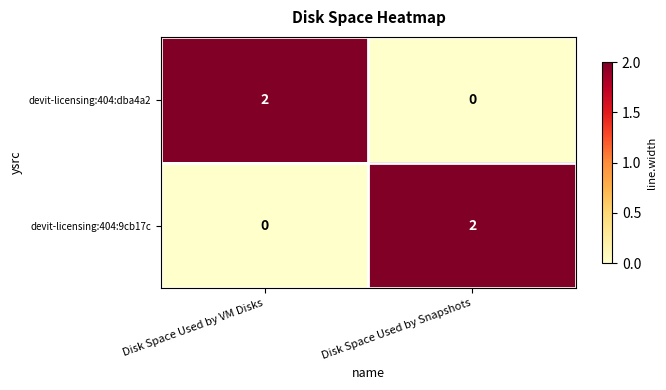

At which label does devit-licensing:404:dba4a2 reach its peak?

Disk Space Used by VM Disks